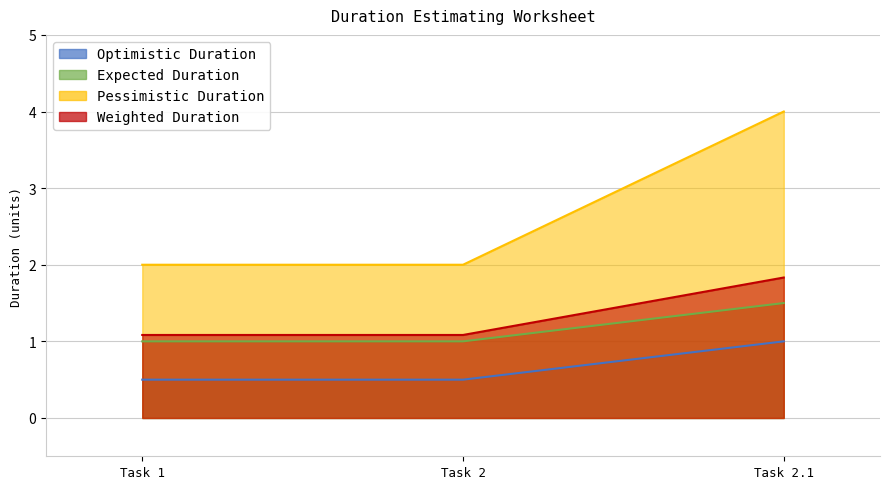

How many series are shown in this chart?

4